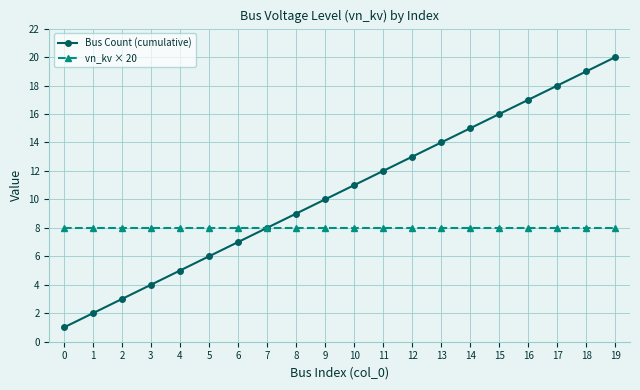

What is the sum of the vn_kv × 20 values at 14 and 13?

16